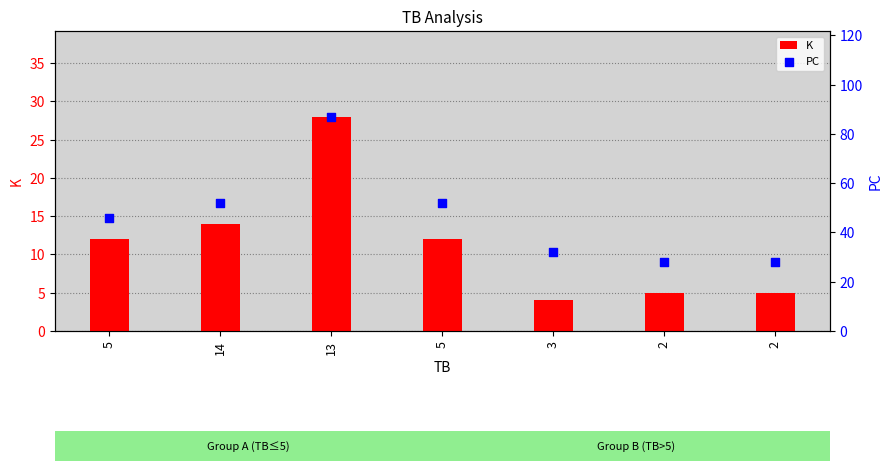

Which series has the largest total across all categories?

PC